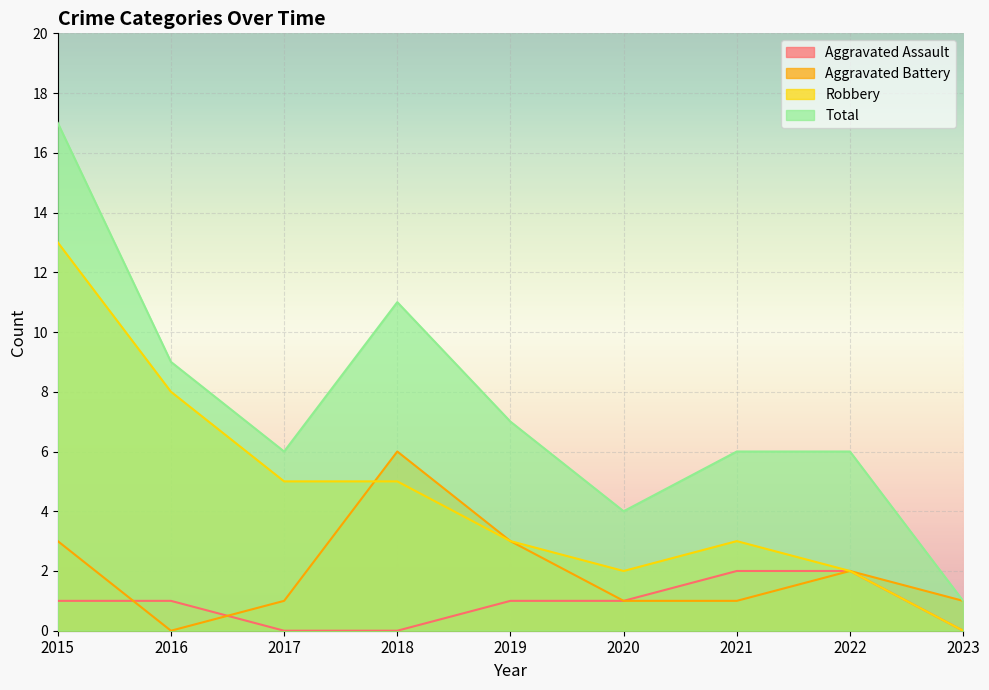

How many data points in Aggravated Assault are above 1?

2